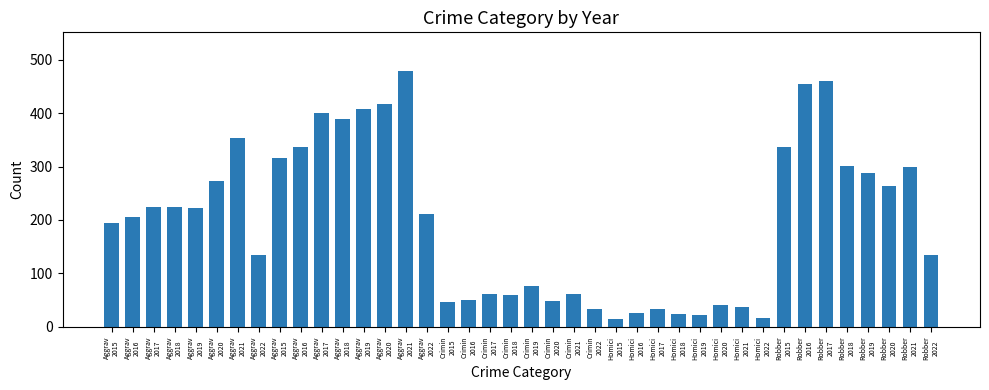

Which category has the highest value across all series?

Aggrav
2021